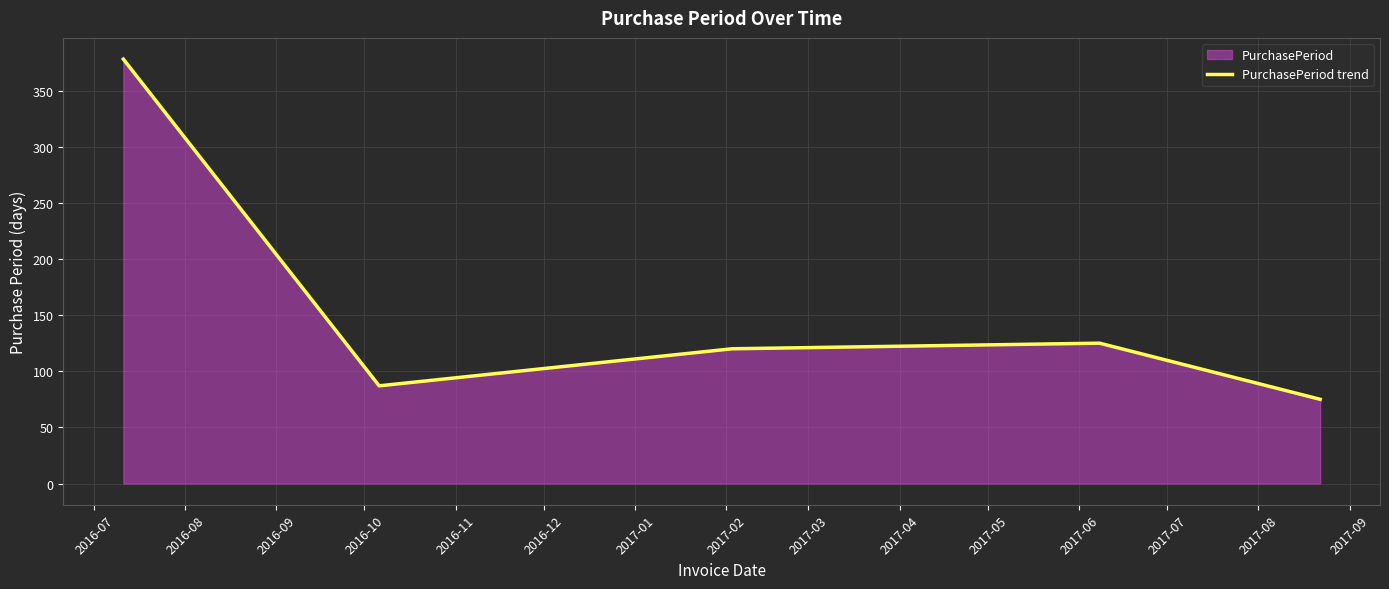

What is the difference between the maximum and minimum values?

303